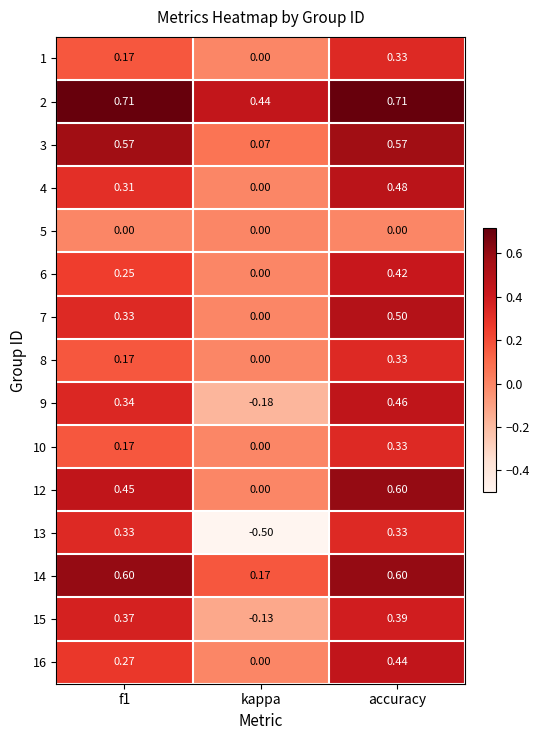

What is the smallest value displayed?

-0.5